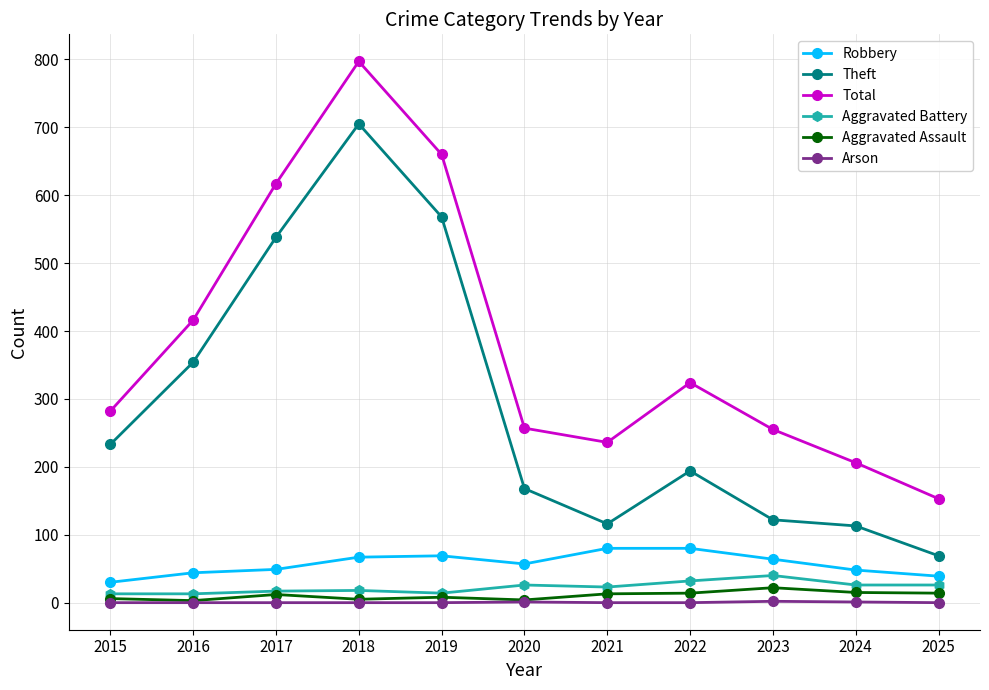

True or false: Total has more than 2 interior local peaks.

False